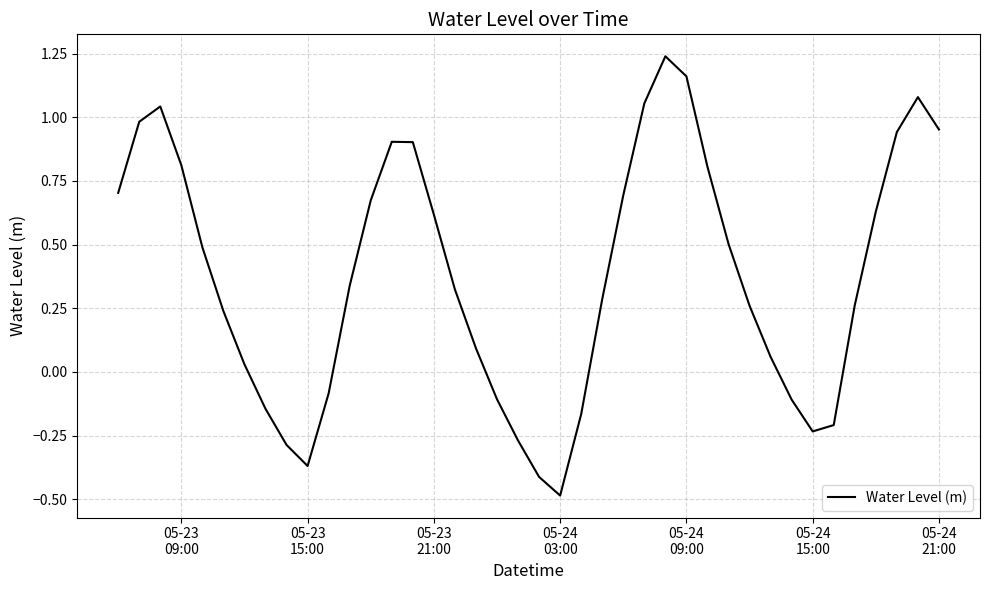

What is the difference between the maximum and minimum values?

1.7